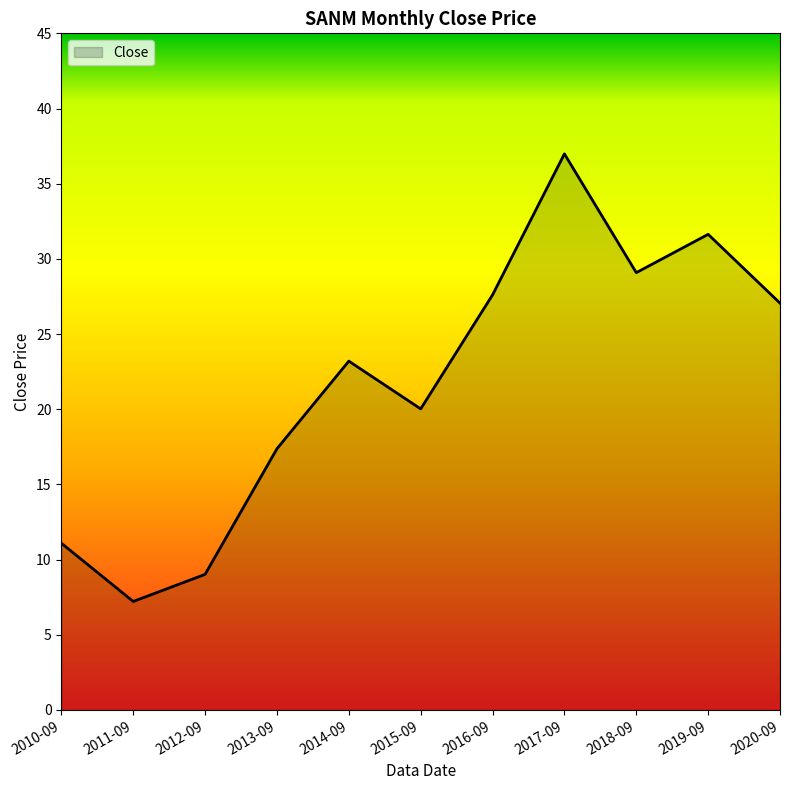

The value at 2013-09 is 17.4. True or false?

True